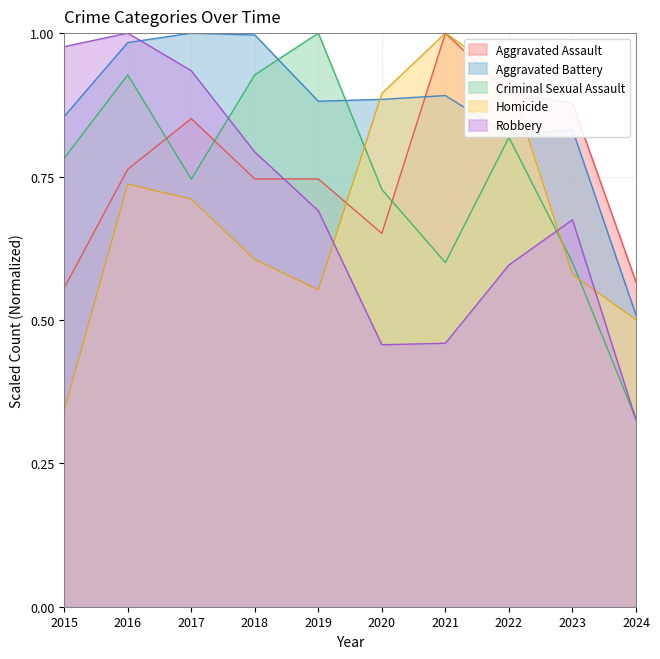

What is the value of the Homicide point at the 4th from the left?

0.6